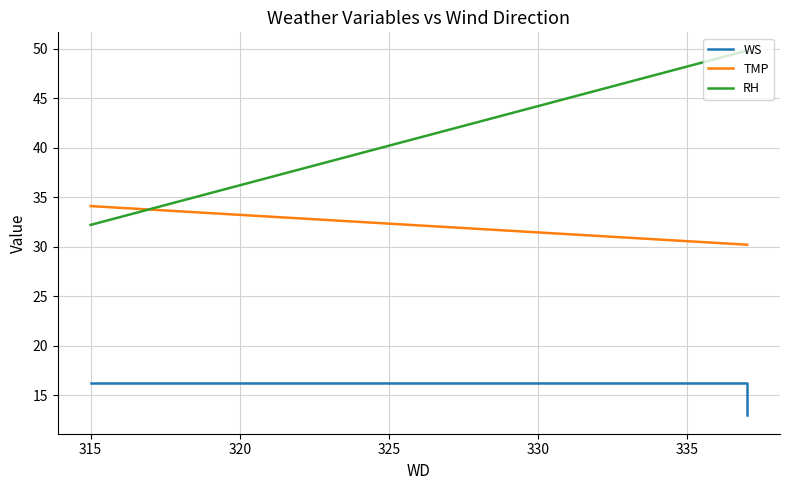

What is the value of the WS point at the 2nd from the left?

16.2